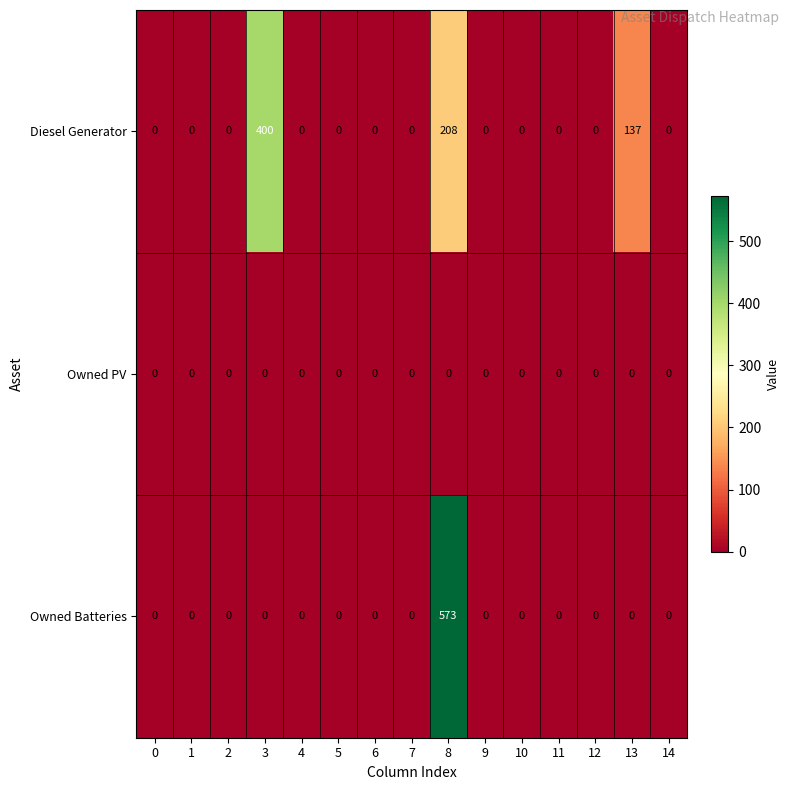

Between 3 and 5, which series saw the biggest shift?

Diesel Generator